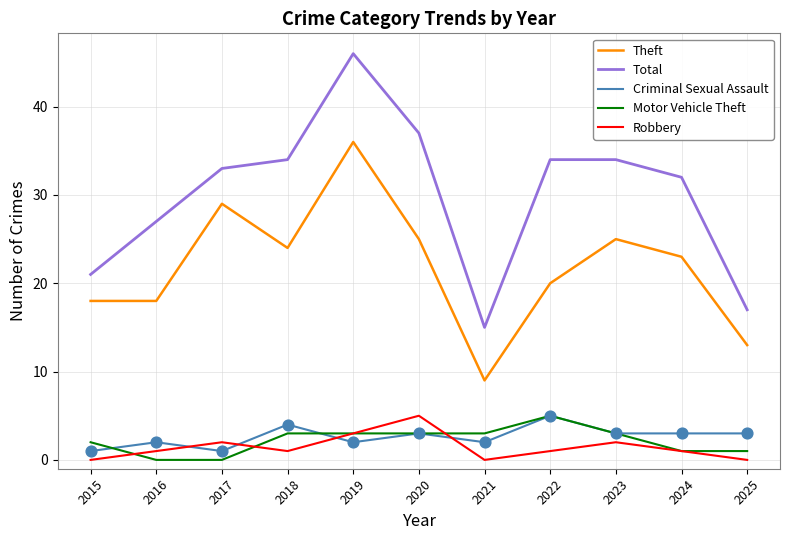

What are all the series names shown in the legend?

Theft, Total, Criminal Sexual Assault, Motor Vehicle Theft, Robbery